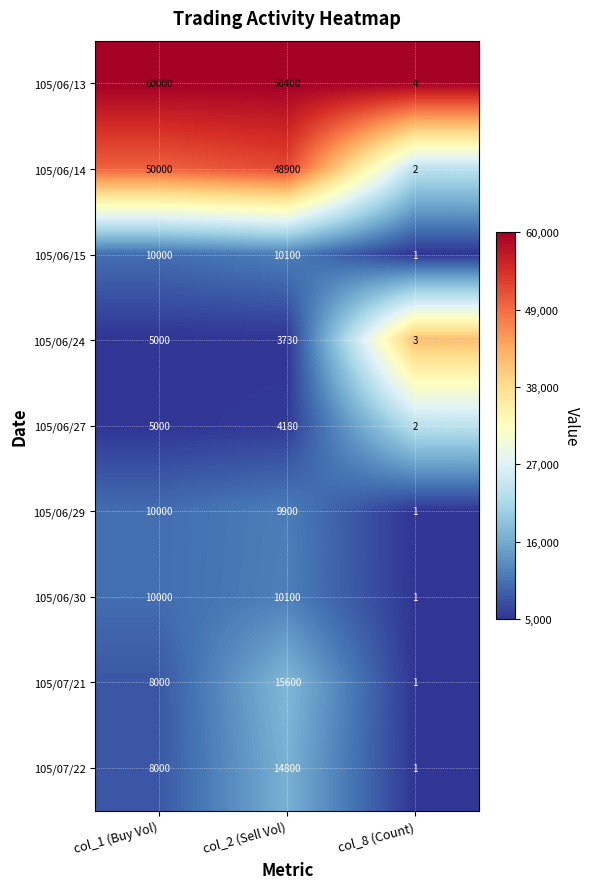

How many data points does each series have?

3